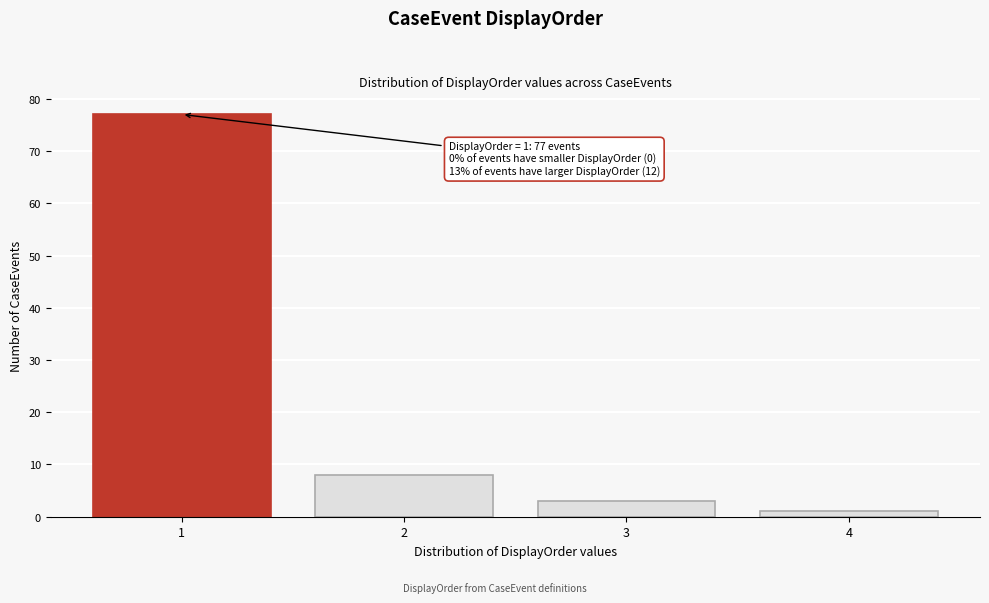

Reading left to right, what are all the values shown in this chart?

1=77	2=8	3=3	4=1